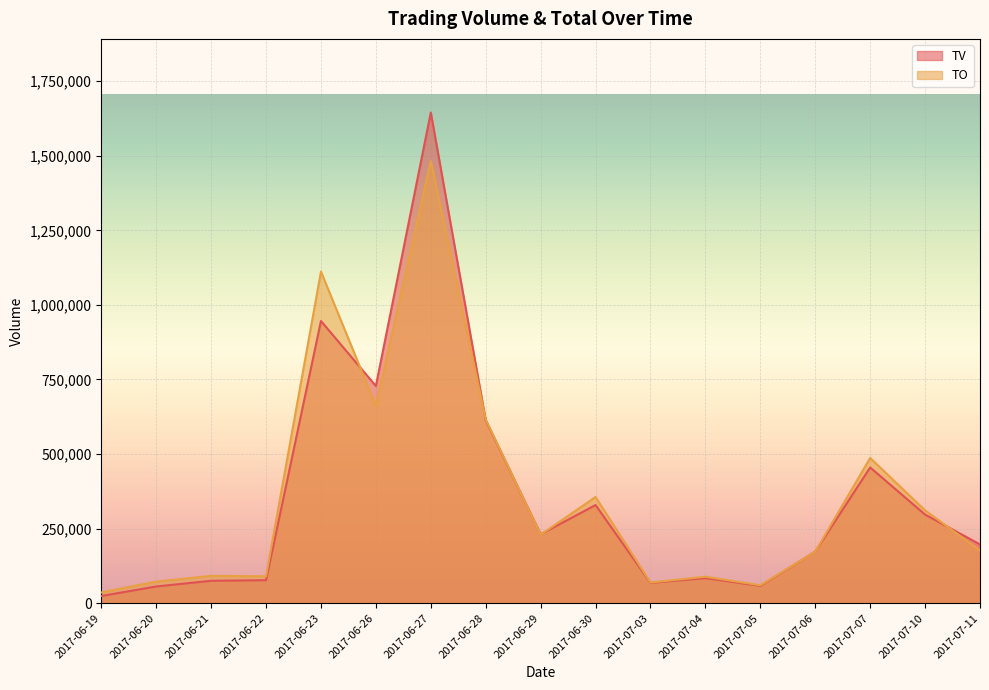

What is the label of the 1st point from the right?

2017-07-11